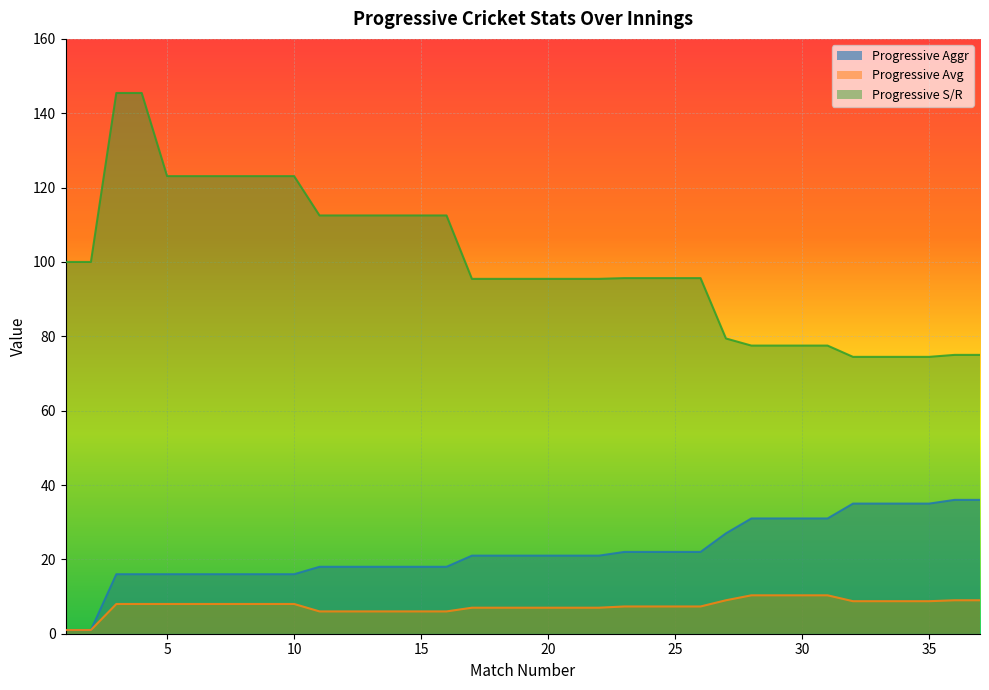

True or false: Progressive Aggr and Progressive S/R cross at least once.

False